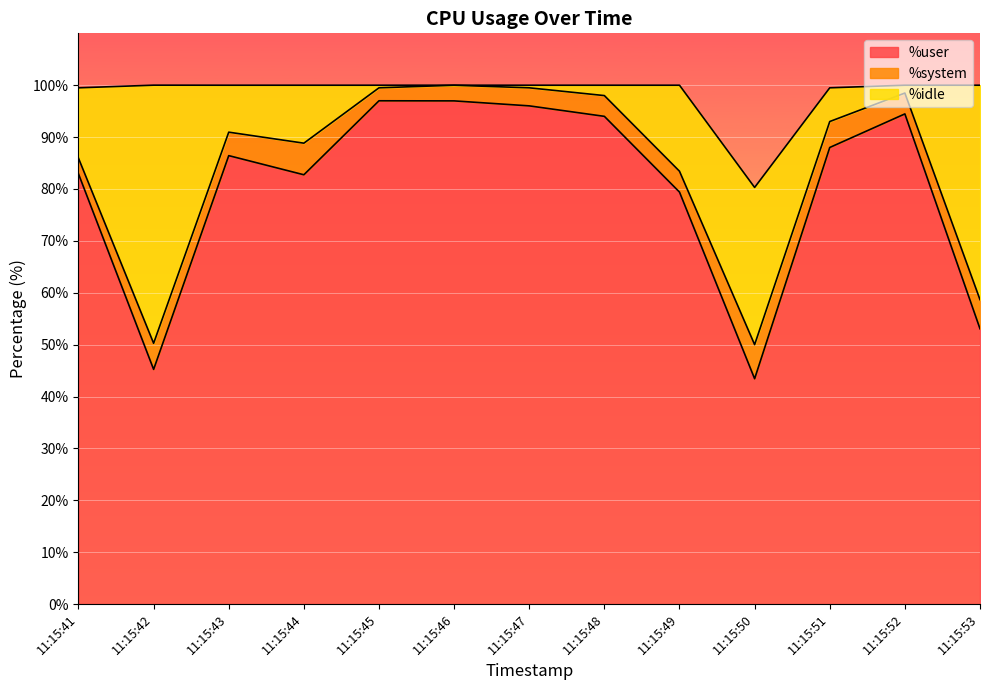

How many data points does each series have?

13